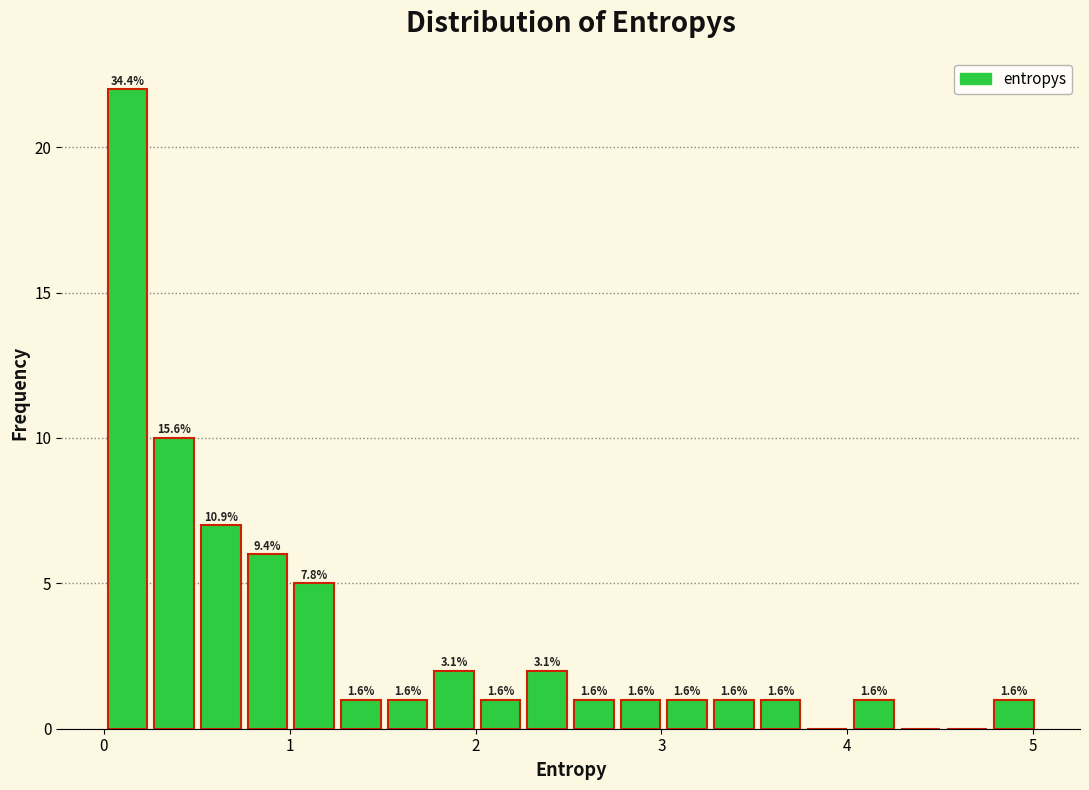

Around what value on the x-axis is the tallest bar? Give the approximate position of its centre, as read against the axis.

0.1